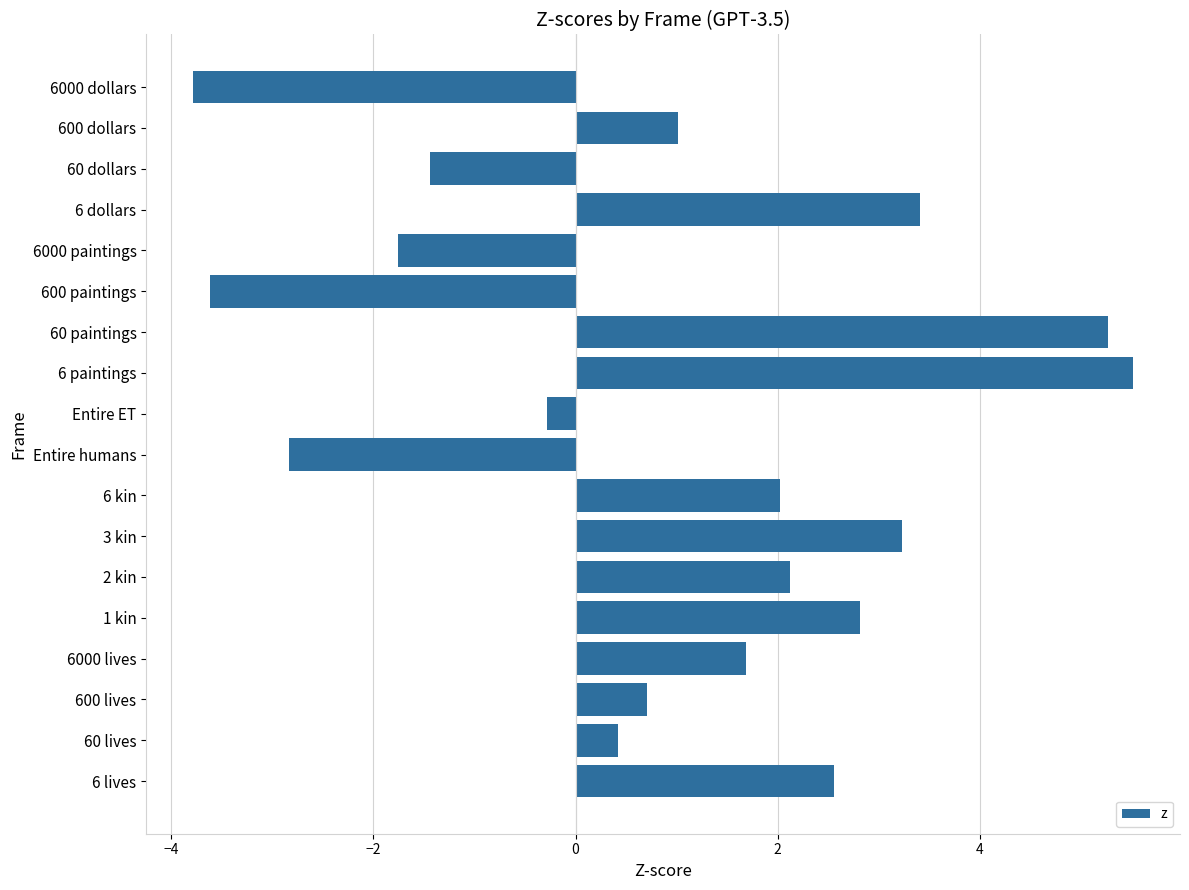

What is the minimum value shown in the chart?

-3.8